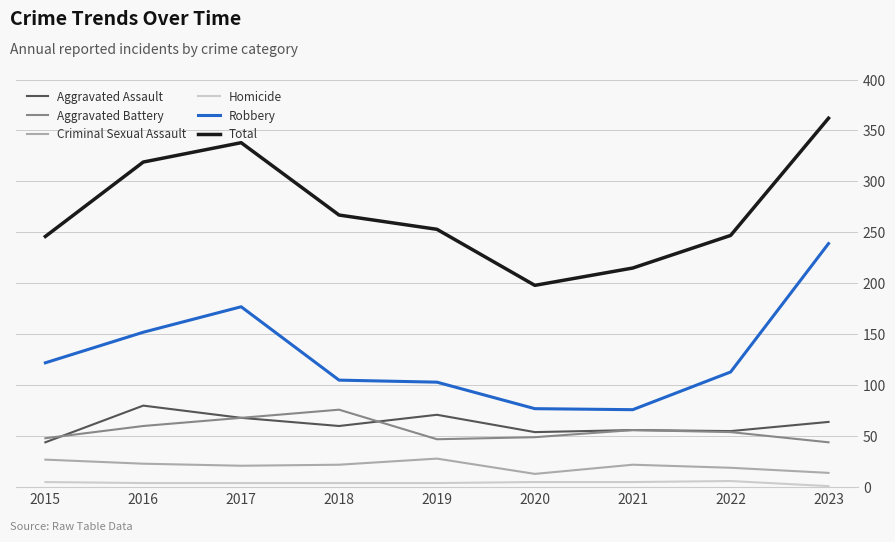

Which series has the largest total across all categories?

Total